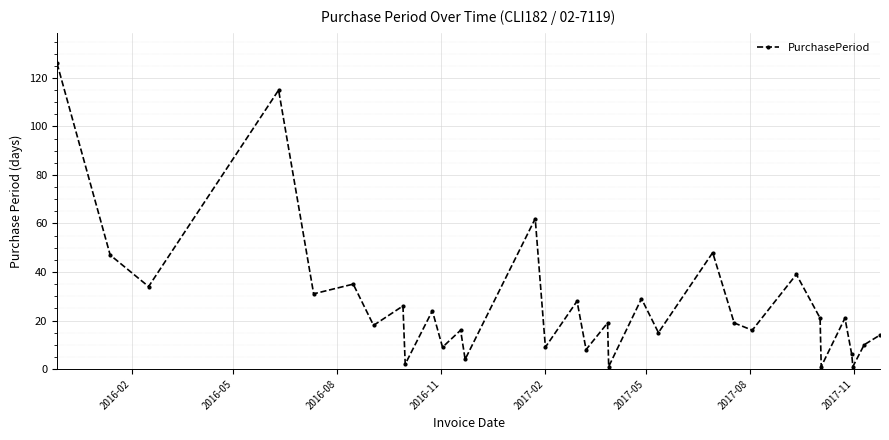

What is the difference between the maximum and minimum values?

125